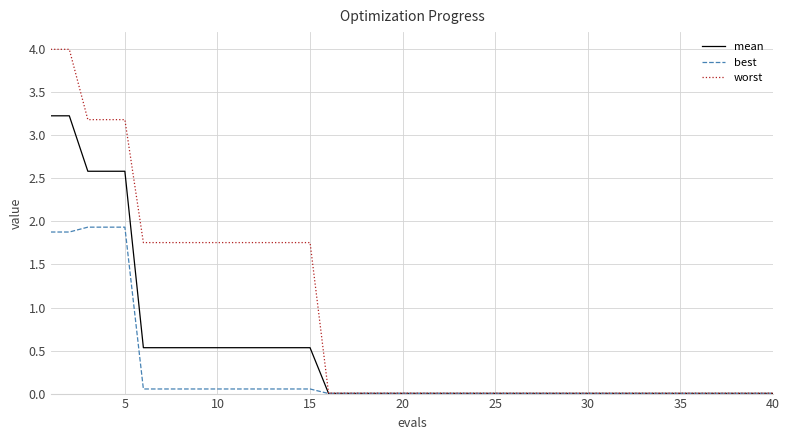

Which series has the largest total across all categories?

worst